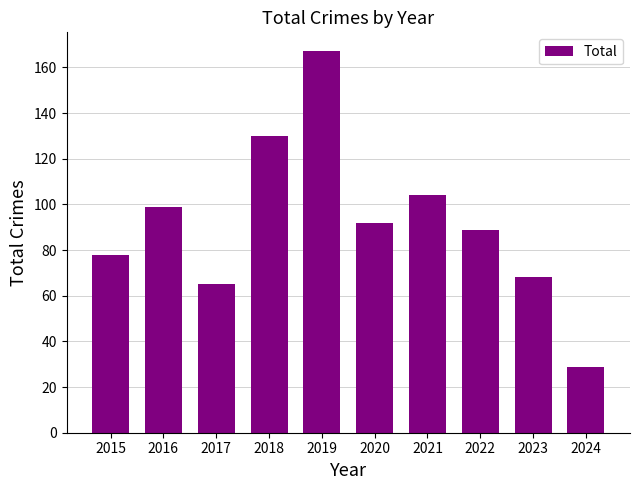

At which label does the data first exceed 92?

2016